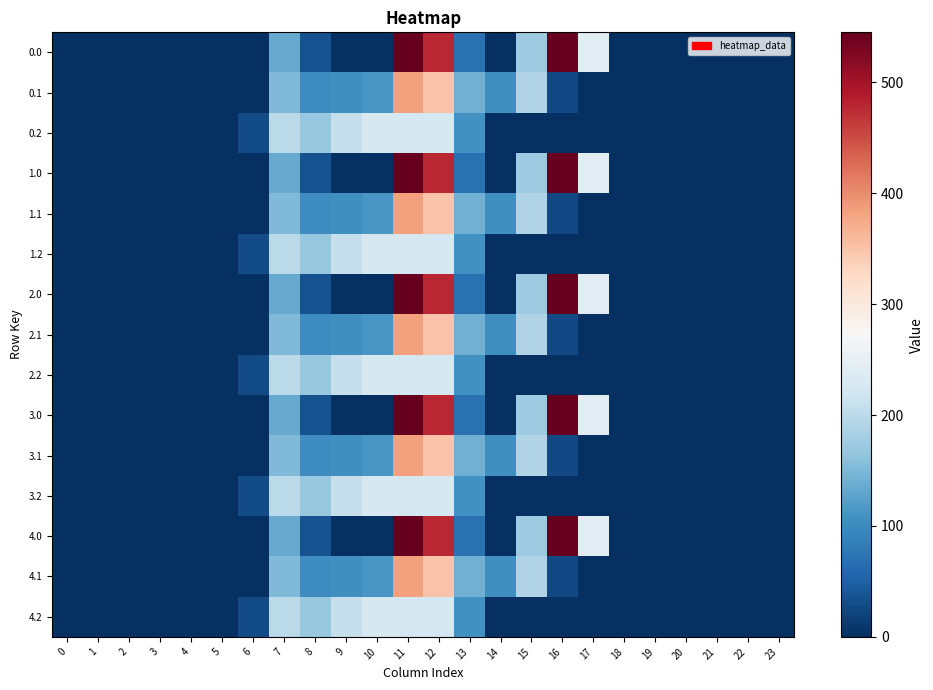

Reading left to right, list all the values displayed in this chart.

0.0: 0=0.0	1=0.0	2=0.0	3=0.0	4=0.0	5=0.0	6=0.0	7=134.3	8=35.0	9=0.0	10=0.0	11=544.3	12=477.2	13=70.2	14=0.3	15=172.8	16=545.4	17=243.5	18=0.0	19=0.0	20=0.0	21=0.0	22=0.0	23=0.0
0.1: 0=0.0	1=0.0	2=0.0	3=0.0	4=0.0	5=0.0	6=0.0	7=153.2	8=102.3	9=104.8	10=114.0	11=384.7	12=350.8	13=141.2	14=105.5	15=190.4	16=26.8	17=0.0	18=0.0	19=0.0	20=0.0	21=0.0	22=0.0	23=0.0
0.2: 0=0.0	1=0.0	2=0.0	3=0.0	4=0.0	5=0.0	6=29.3	7=199.0	8=169.5	9=209.6	10=228.0	11=225.2	12=224.3	13=107.8	14=0.0	15=0.0	16=0.0	17=0.0	18=0.0	19=0.0	20=0.0	21=0.0	22=0.0	23=0.0
1.0: 0=0.0	1=0.0	2=0.0	3=0.0	4=0.0	5=0.0	6=0.0	7=134.3	8=35.0	9=0.0	10=0.0	11=544.3	12=477.2	13=70.2	14=0.3	15=172.8	16=545.4	17=243.5	18=0.0	19=0.0	20=0.0	21=0.0	22=0.0	23=0.0
1.1: 0=0.0	1=0.0	2=0.0	3=0.0	4=0.0	5=0.0	6=0.0	7=153.2	8=102.3	9=104.8	10=114.0	11=384.7	12=350.8	13=141.2	14=105.5	15=190.4	16=26.8	17=0.0	18=0.0	19=0.0	20=0.0	21=0.0	22=0.0	23=0.0
1.2: 0=0.0	1=0.0	2=0.0	3=0.0	4=0.0	5=0.0	6=29.3	7=199.0	8=169.5	9=209.6	10=228.0	11=225.2	12=224.3	13=107.8	14=0.0	15=0.0	16=0.0	17=0.0	18=0.0	19=0.0	20=0.0	21=0.0	22=0.0	23=0.0
2.0: 0=0.0	1=0.0	2=0.0	3=0.0	4=0.0	5=0.0	6=0.0	7=134.3	8=35.0	9=0.0	10=0.0	11=544.3	12=477.2	13=70.2	14=0.3	15=172.8	16=545.4	17=243.5	18=0.0	19=0.0	20=0.0	21=0.0	22=0.0	23=0.0
2.1: 0=0.0	1=0.0	2=0.0	3=0.0	4=0.0	5=0.0	6=0.0	7=153.2	8=102.3	9=104.8	10=114.0	11=384.7	12=350.8	13=141.2	14=105.5	15=190.4	16=26.8	17=0.0	18=0.0	19=0.0	20=0.0	21=0.0	22=0.0	23=0.0
2.2: 0=0.0	1=0.0	2=0.0	3=0.0	4=0.0	5=0.0	6=29.3	7=199.0	8=169.5	9=209.6	10=228.0	11=225.2	12=224.3	13=107.8	14=0.0	15=0.0	16=0.0	17=0.0	18=0.0	19=0.0	20=0.0	21=0.0	22=0.0	23=0.0
3.0: 0=0.0	1=0.0	2=0.0	3=0.0	4=0.0	5=0.0	6=0.0	7=134.3	8=35.0	9=0.0	10=0.0	11=544.3	12=477.2	13=70.2	14=0.3	15=172.8	16=545.4	17=243.5	18=0.0	19=0.0	20=0.0	21=0.0	22=0.0	23=0.0
3.1: 0=0.0	1=0.0	2=0.0	3=0.0	4=0.0	5=0.0	6=0.0	7=153.2	8=102.3	9=104.8	10=114.0	11=384.7	12=350.8	13=141.2	14=105.5	15=190.4	16=26.8	17=0.0	18=0.0	19=0.0	20=0.0	21=0.0	22=0.0	23=0.0
3.2: 0=0.0	1=0.0	2=0.0	3=0.0	4=0.0	5=0.0	6=29.3	7=199.0	8=169.5	9=209.6	10=228.0	11=225.2	12=224.3	13=107.8	14=0.0	15=0.0	16=0.0	17=0.0	18=0.0	19=0.0	20=0.0	21=0.0	22=0.0	23=0.0
4.0: 0=0.0	1=0.0	2=0.0	3=0.0	4=0.0	5=0.0	6=0.0	7=134.3	8=35.0	9=0.0	10=0.0	11=544.3	12=477.2	13=70.2	14=0.3	15=172.8	16=545.4	17=243.5	18=0.0	19=0.0	20=0.0	21=0.0	22=0.0	23=0.0
4.1: 0=0.0	1=0.0	2=0.0	3=0.0	4=0.0	5=0.0	6=0.0	7=153.2	8=102.3	9=104.8	10=114.0	11=384.7	12=350.8	13=141.2	14=105.5	15=190.4	16=26.8	17=0.0	18=0.0	19=0.0	20=0.0	21=0.0	22=0.0	23=0.0
4.2: 0=0.0	1=0.0	2=0.0	3=0.0	4=0.0	5=0.0	6=29.3	7=199.0	8=169.5	9=209.6	10=228.0	11=225.2	12=224.3	13=107.8	14=0.0	15=0.0	16=0.0	17=0.0	18=0.0	19=0.0	20=0.0	21=0.0	22=0.0	23=0.0